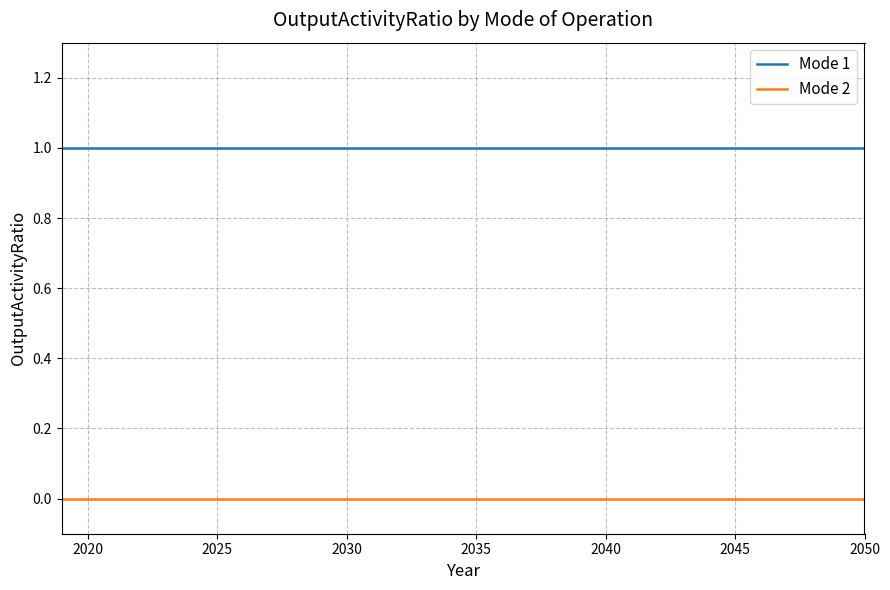

Count the number of data series in this chart.

2